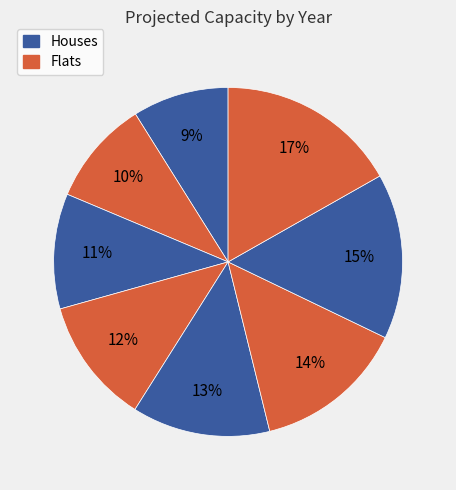

Does any single category account for the majority?

No